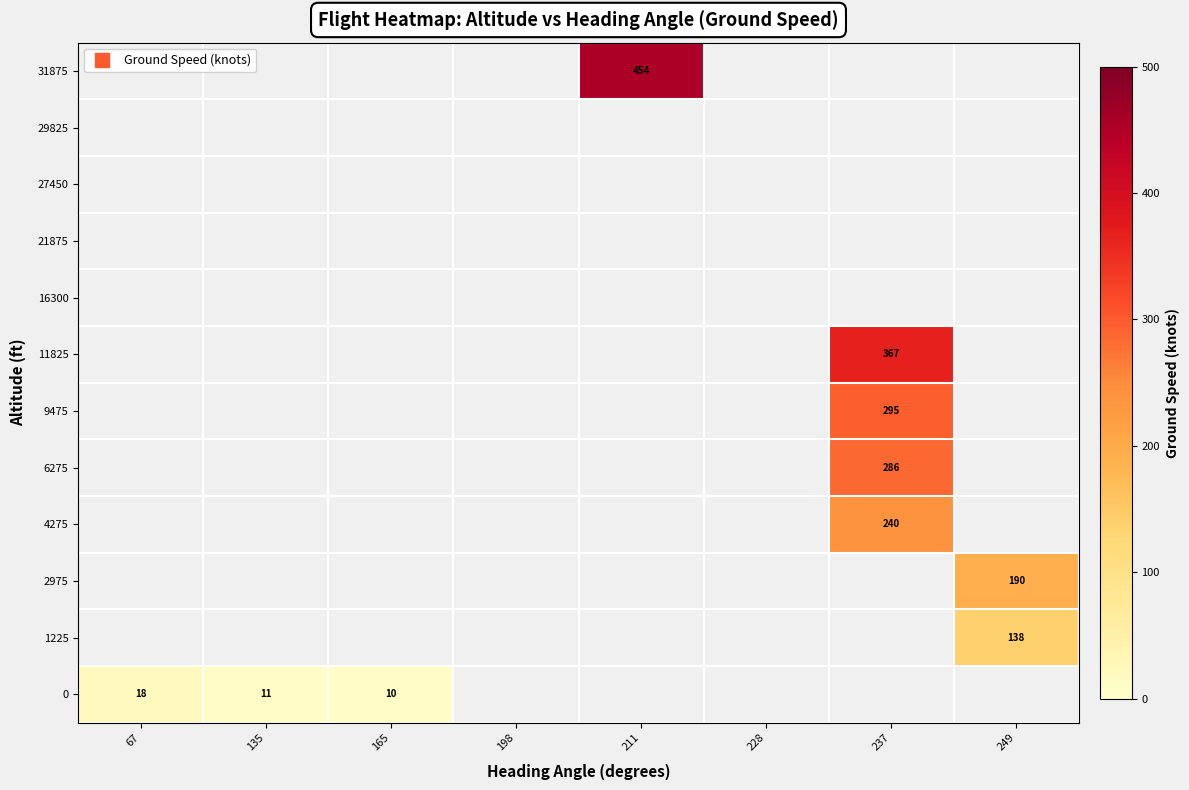

At how many categories does at least one series exceed 360?

2